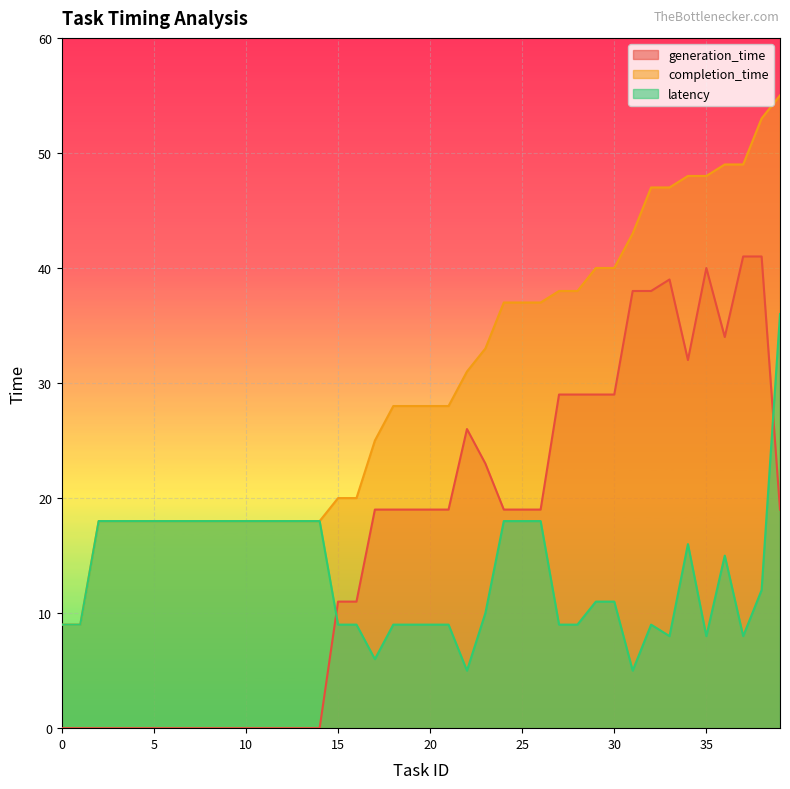

Which series has the largest range (max minus min)?

completion_time